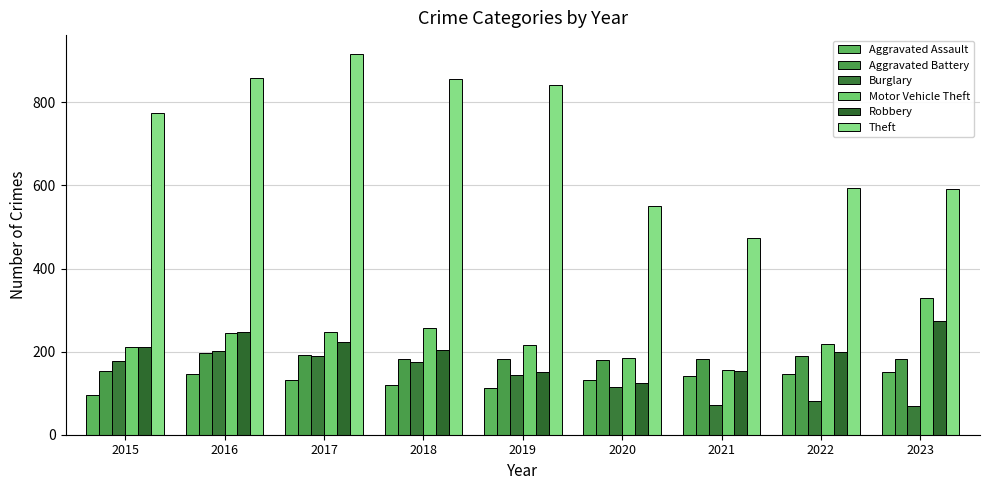

The Theft series shows 916 at 2017. True or false?

True